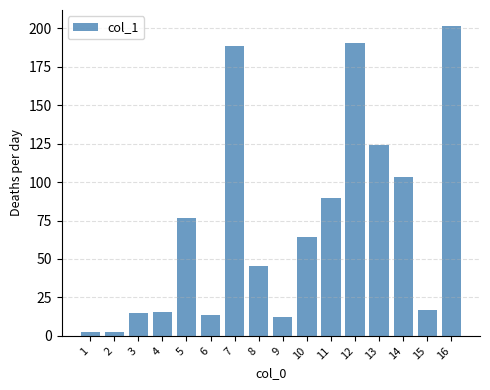

Which has a higher value, 4 or 8?

8